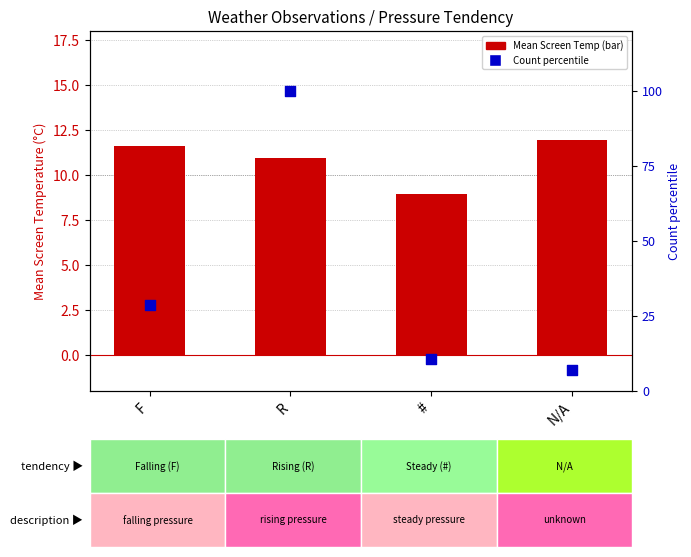

Which series has the largest total across all categories?

Count percentile